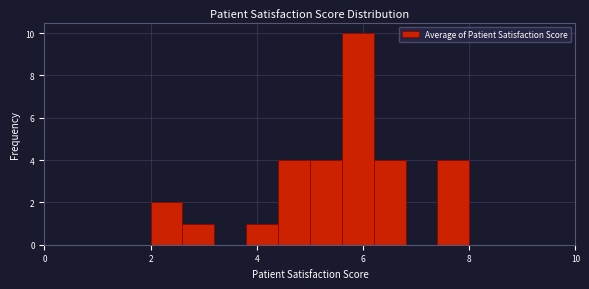

Around what value on the x-axis is the tallest bar? Give the approximate position of its centre, as read against the axis.

6.0